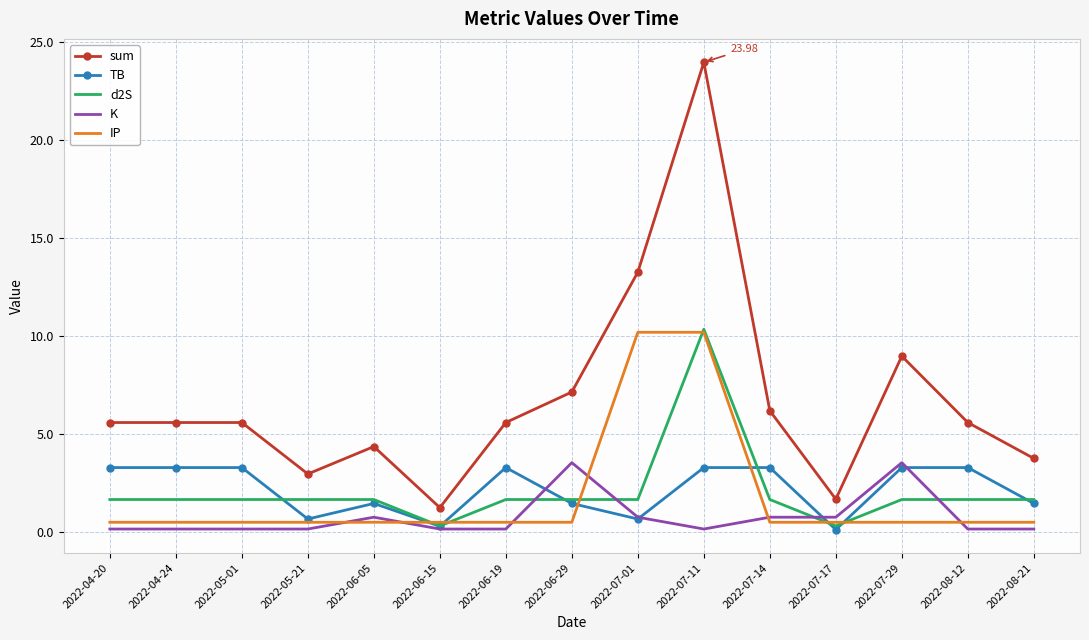

Which series has the largest range (max minus min)?

sum